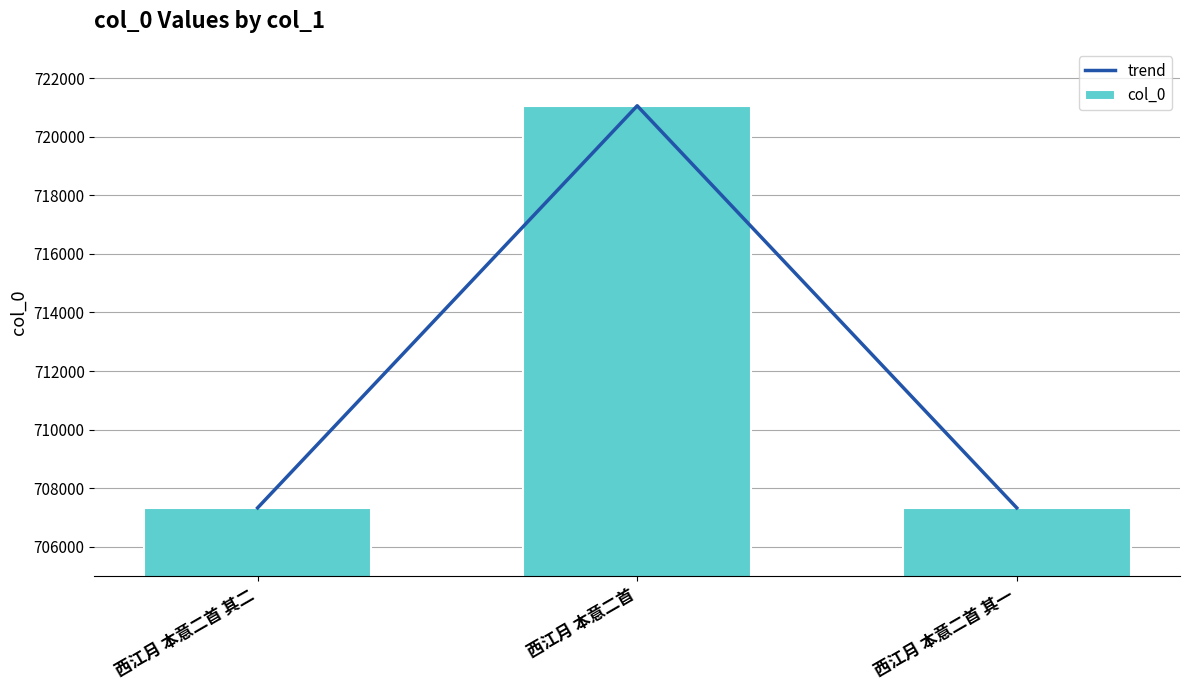

Which category has the highest value in the col_0 series?

西江月 本意二首